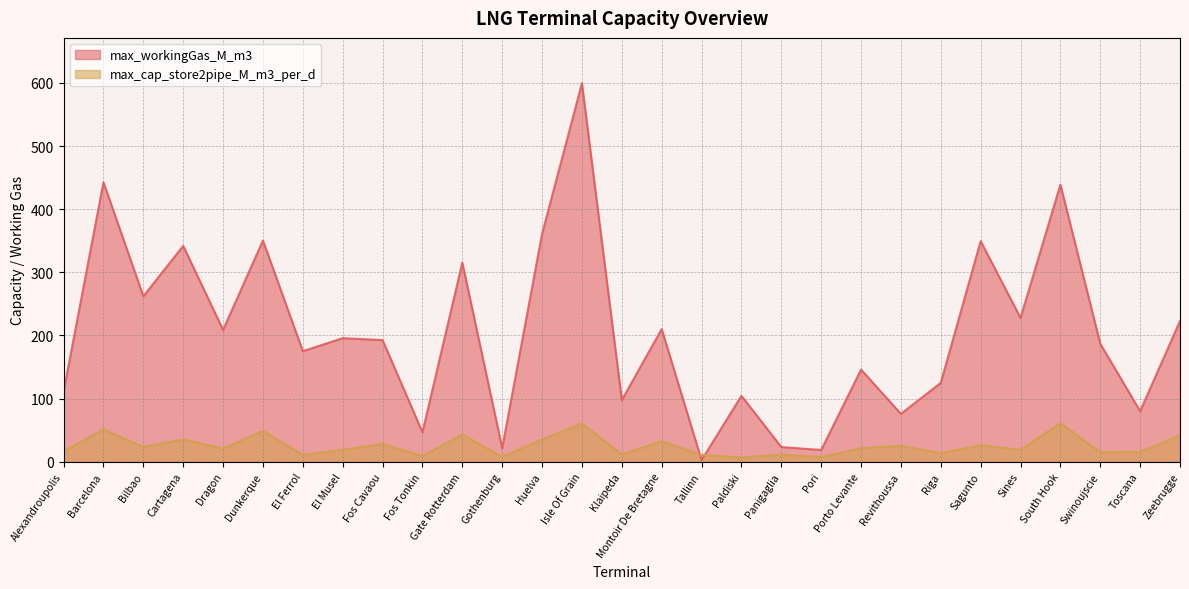

What is the sum of all max_cap_store2pipe_M_m3_per_d values?

732.1